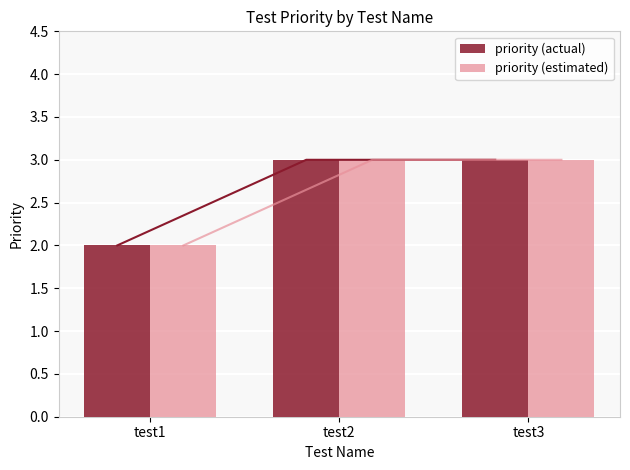

At which label does priority (estimated) reach its peak?

test2